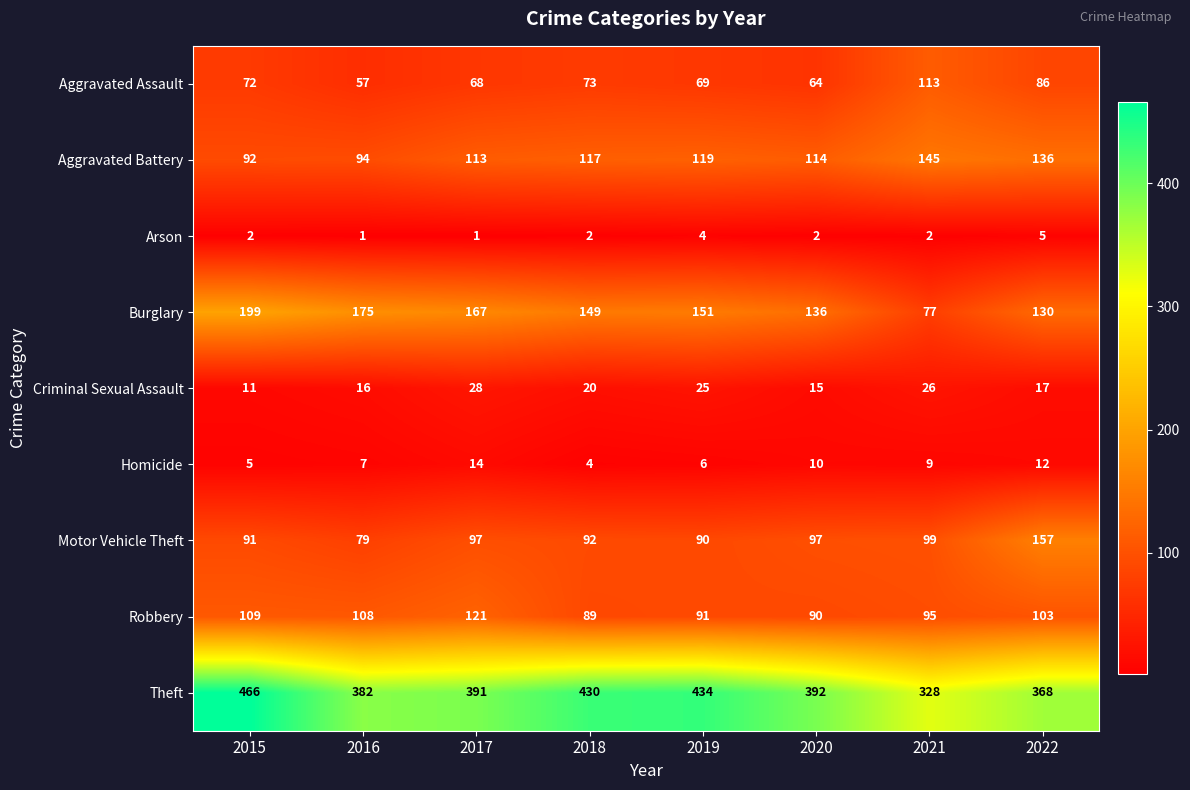

How many Arson values are between 2 and 4?

5